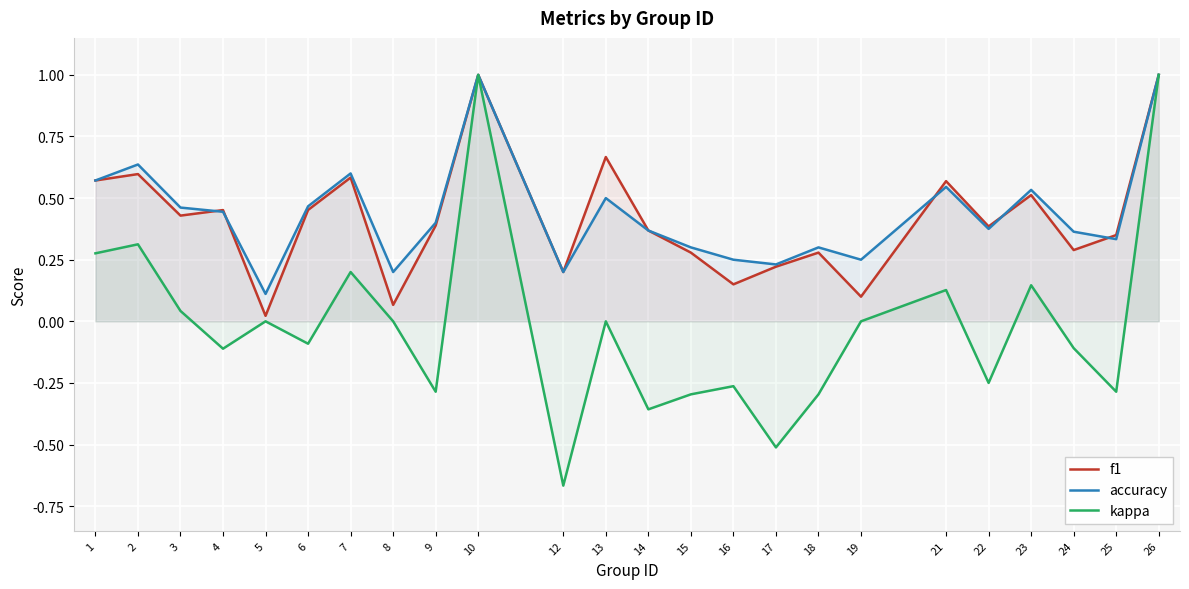

What are all the series names shown in the legend?

f1, accuracy, kappa